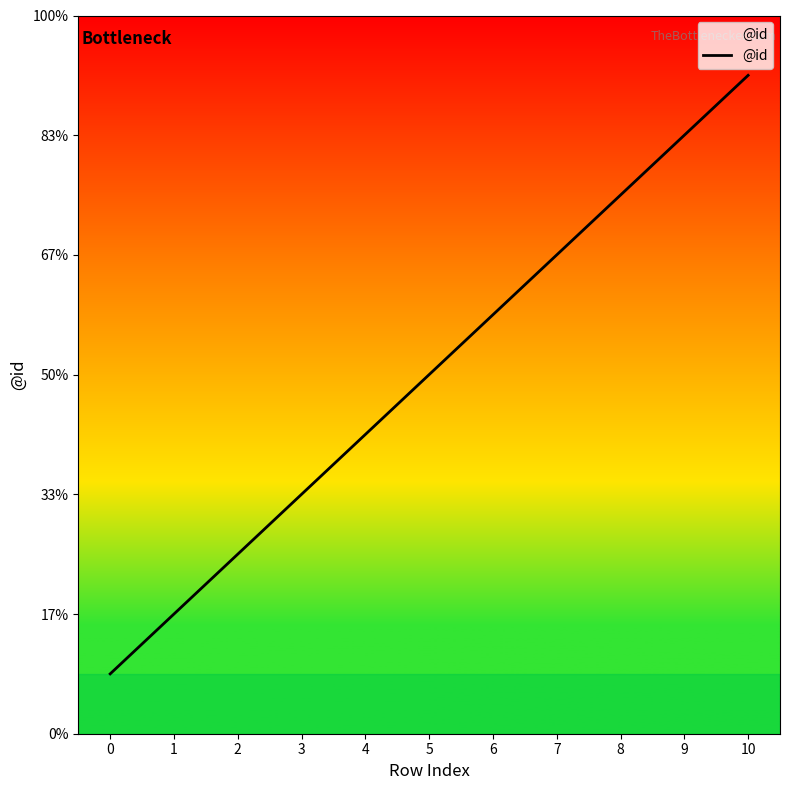

Count the values in the range 3 to 9.

7